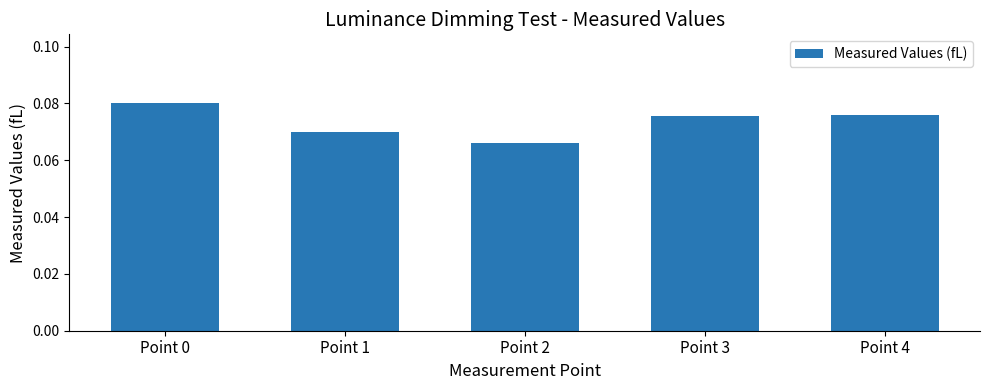

Which label corresponds to the largest value in the chart?

Point 0